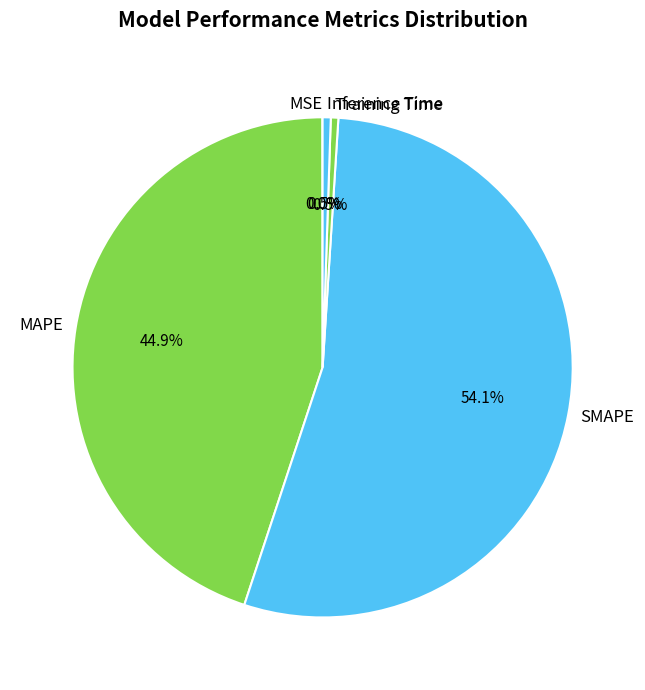

Is there a majority slice in this chart?

Yes